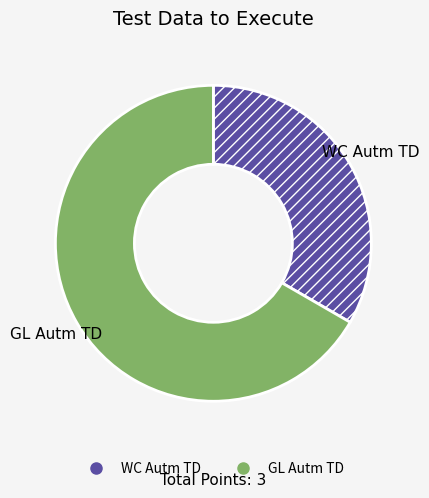

Approximately how many times larger is the value at GL Autm TD compared to WC Autm TD?

2.0